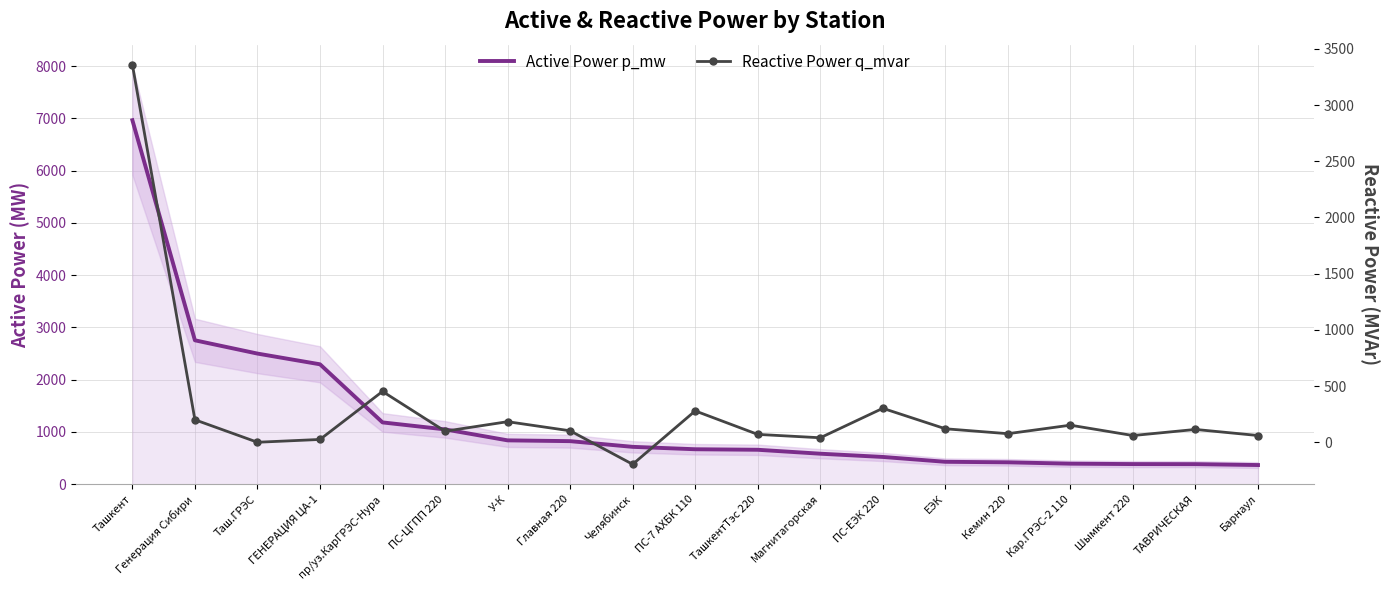

Does the chart have visible grid lines?

Yes